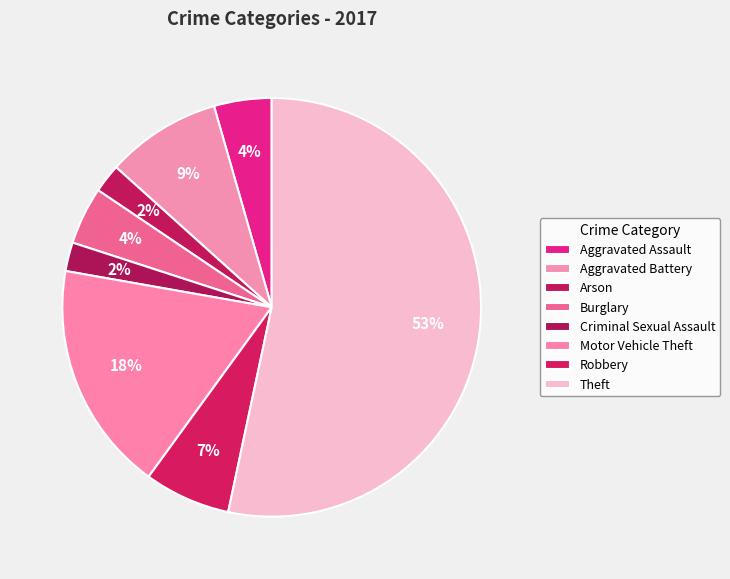

Approximately how many times larger is the value at Burglary compared to Robbery?

0.7